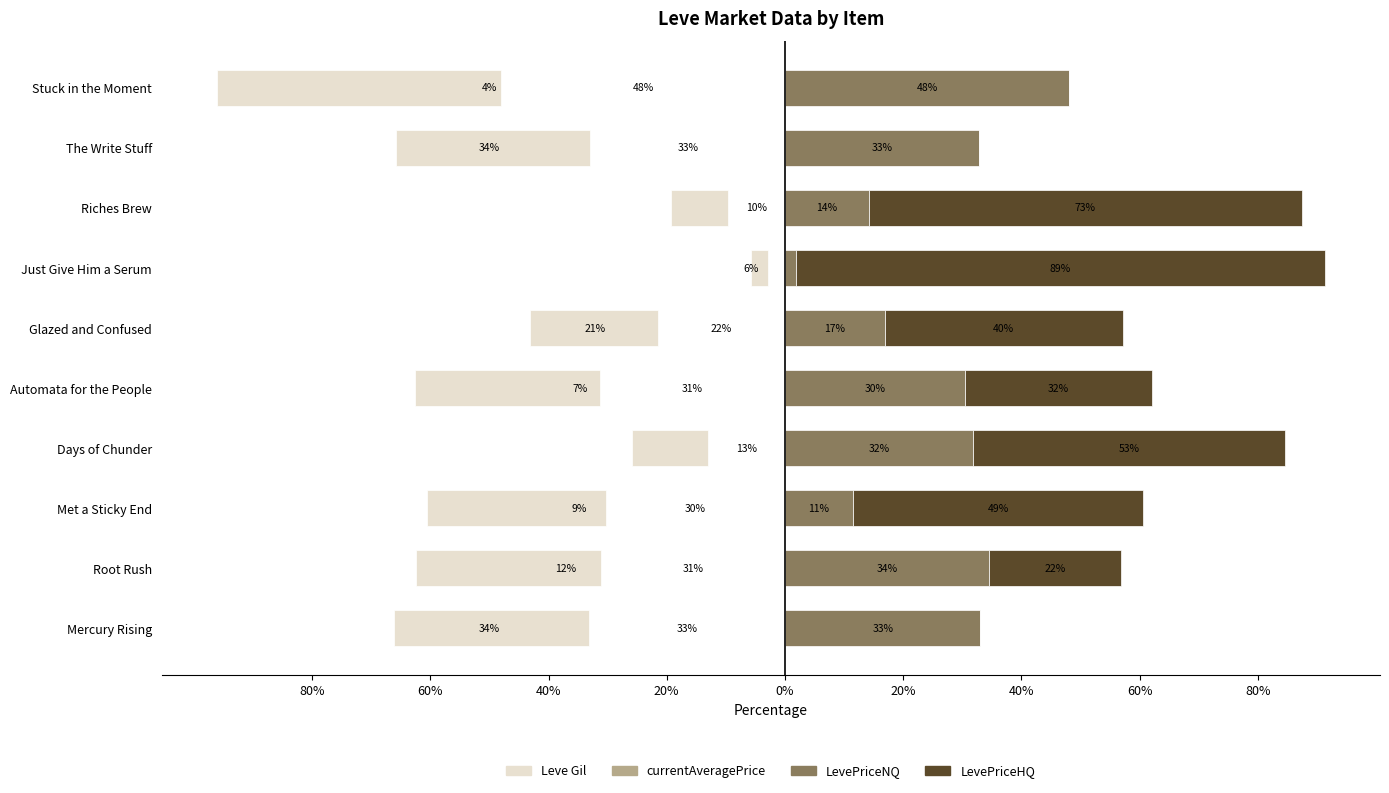

List the series in order of their peak value, highest first.

LevePriceHQ, LevePriceNQ, currentAveragePrice, Leve Gil